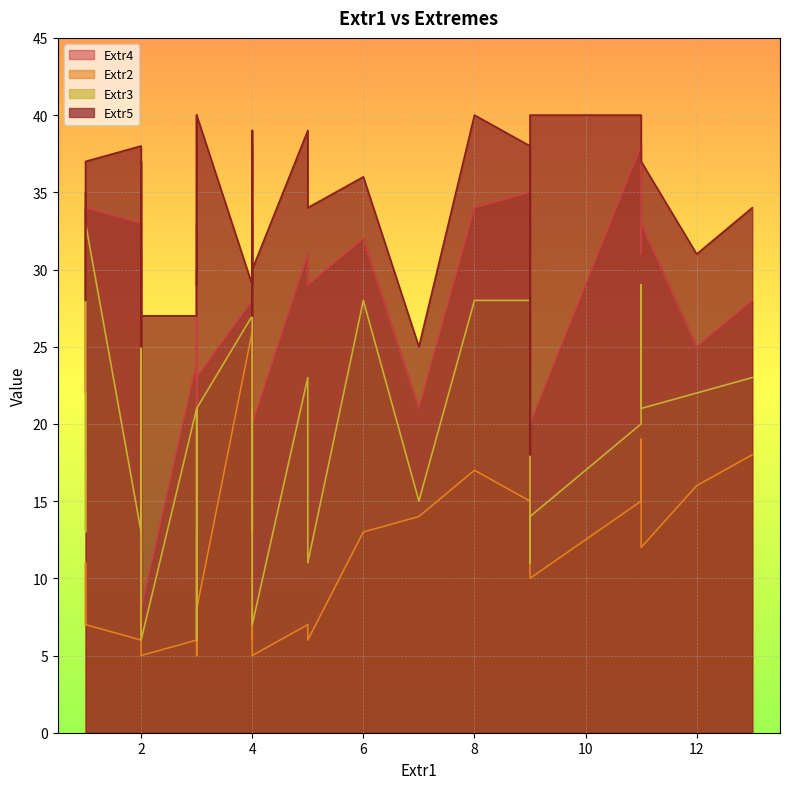

What are all the series names shown in the legend?

Extr4, Extr2, Extr3, Extr5